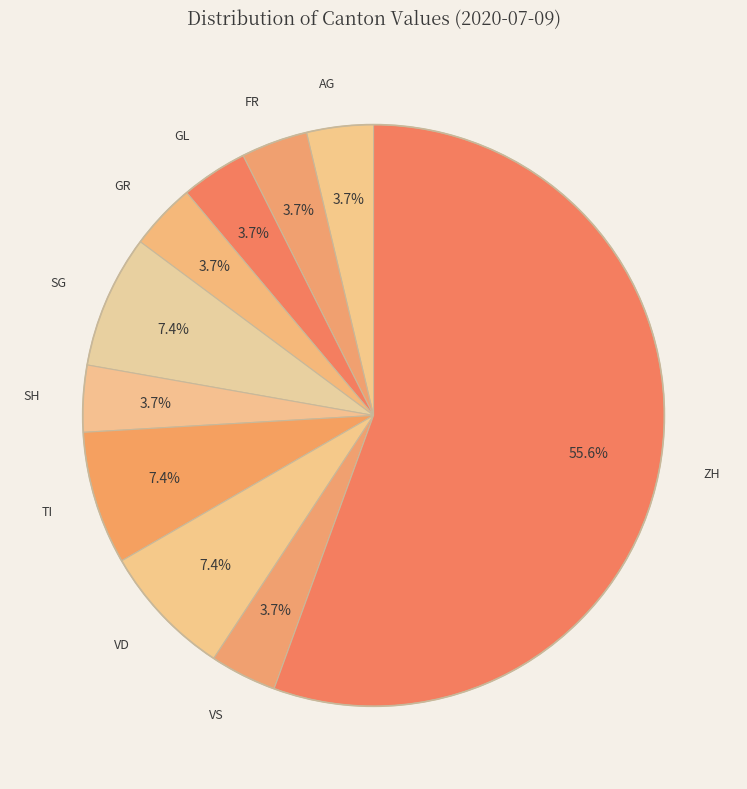

Count the number of slices in the pie.

10